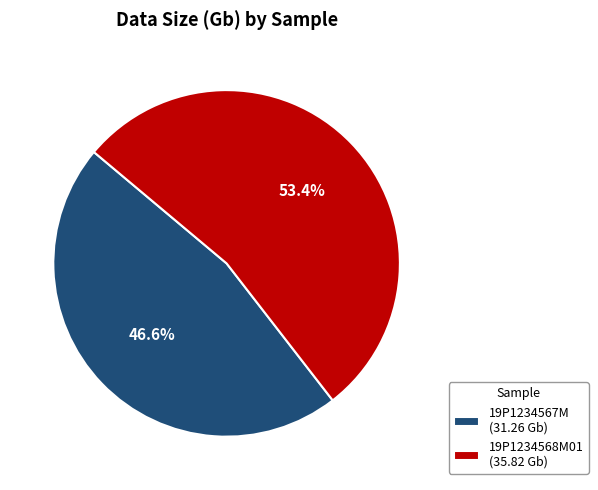

Is it true that 19P1234568M01 is 40% of the pie?

False